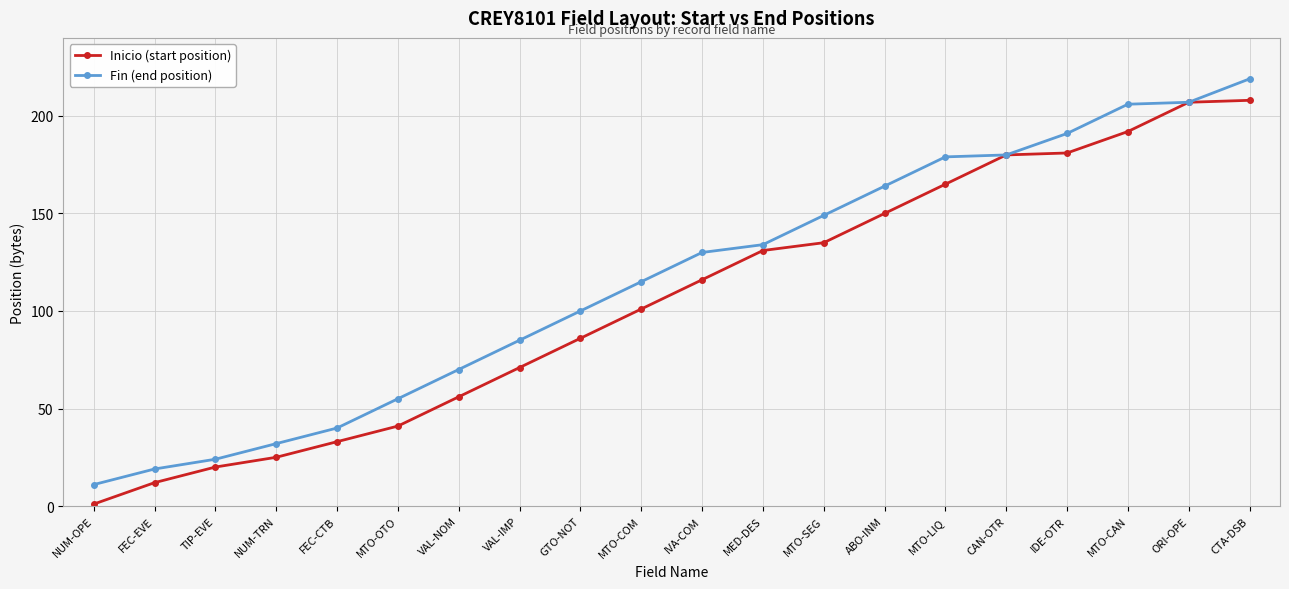

List the series in order of their peak value, lowest first.

Inicio (start position), Fin (end position)